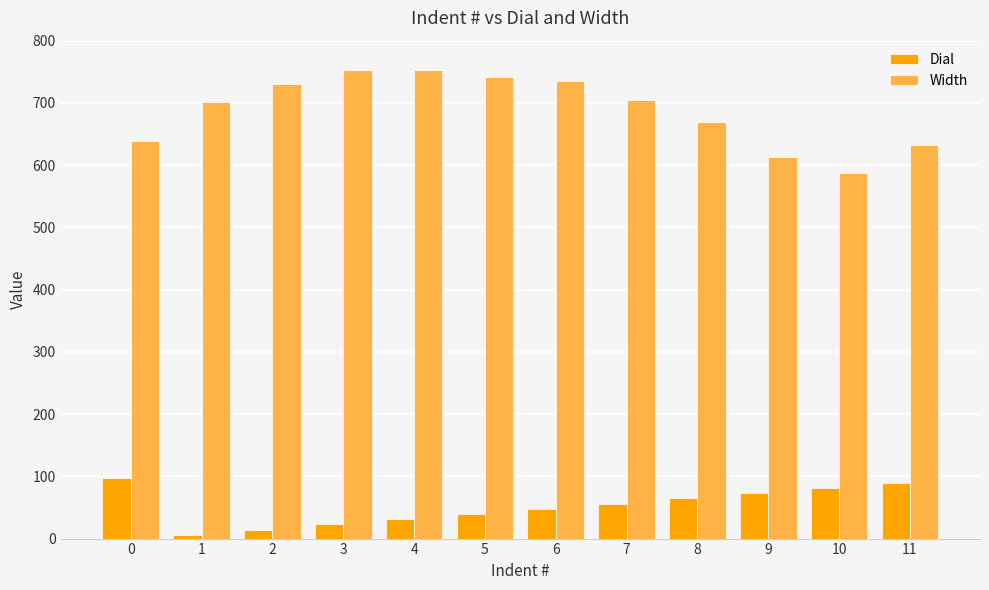

List the series in order of their peak value, highest first.

Width, Dial